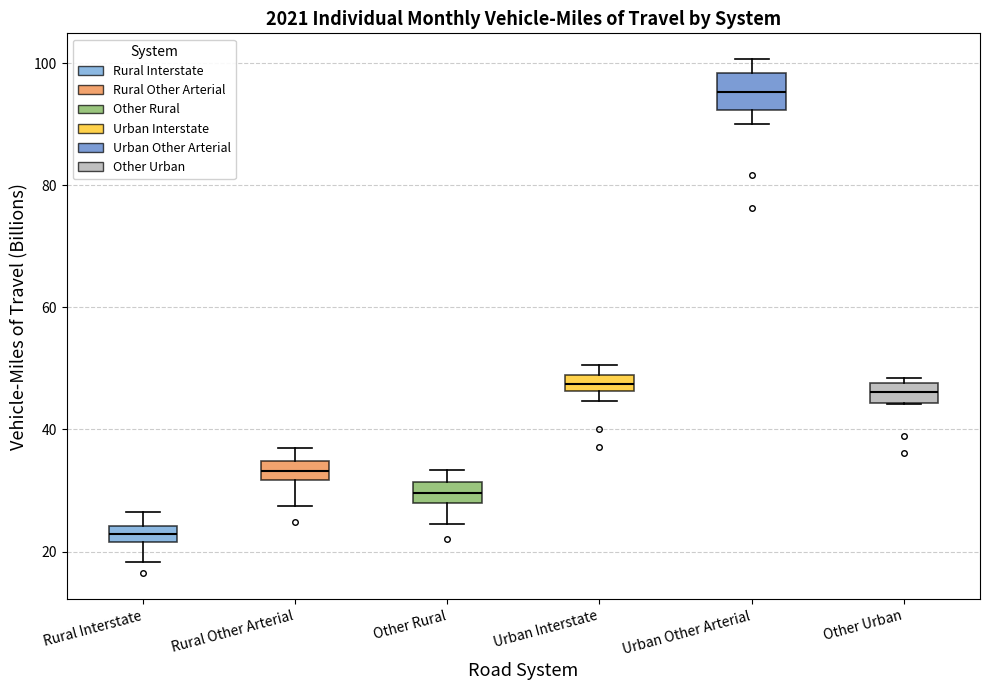

Where is the upper edge of the box for Urban Interstate on the y-axis? The values are not printed on the chart, so give them approximately, as read against the axis.

48